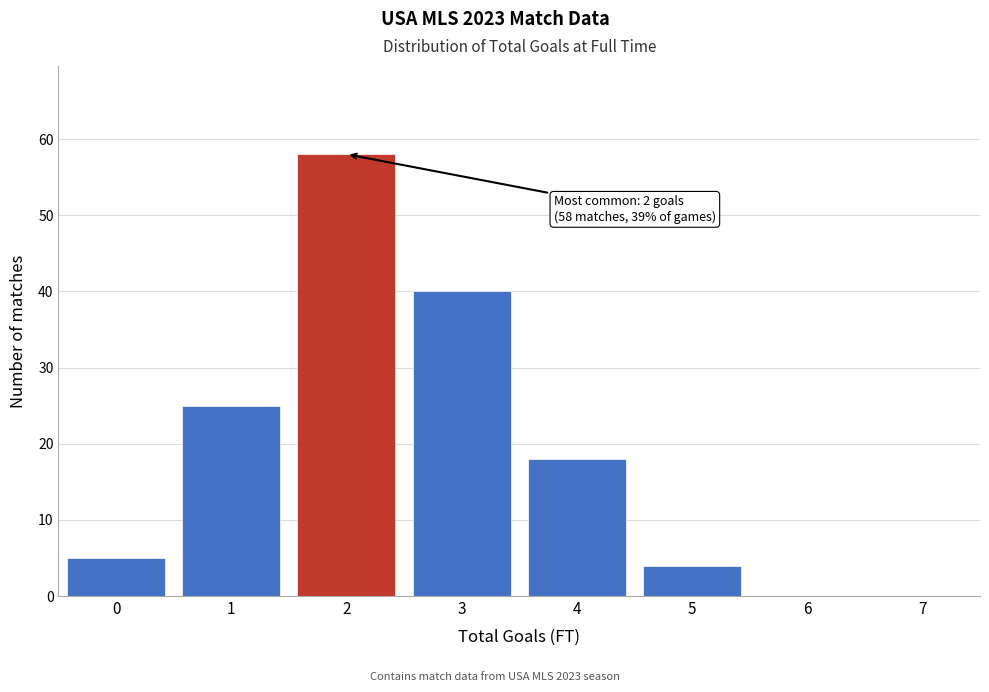

Reading right to left, list all the values displayed in this chart.

7=0	6=0	5=4	4=18	3=40	2=58	1=25	0=5